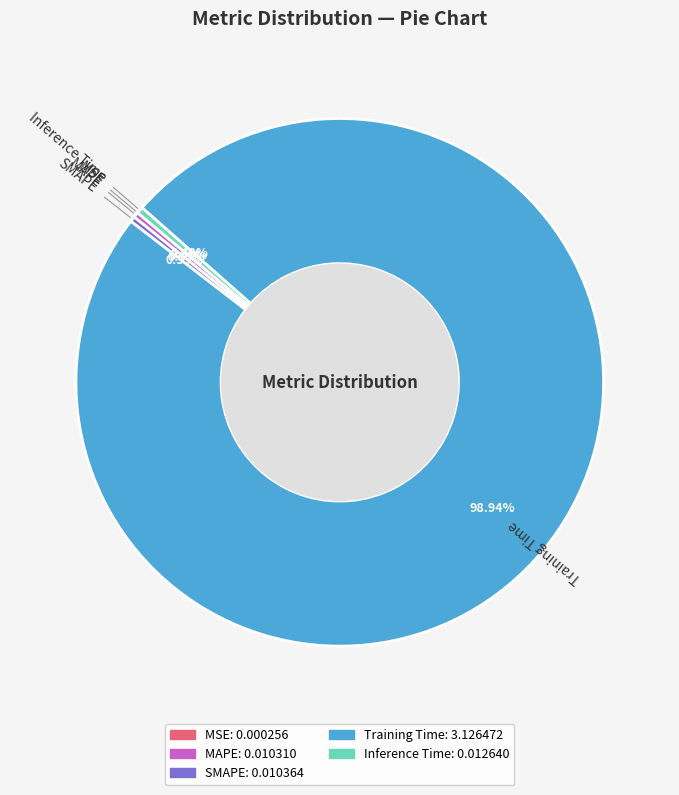

Which slice is the largest?

Training Time